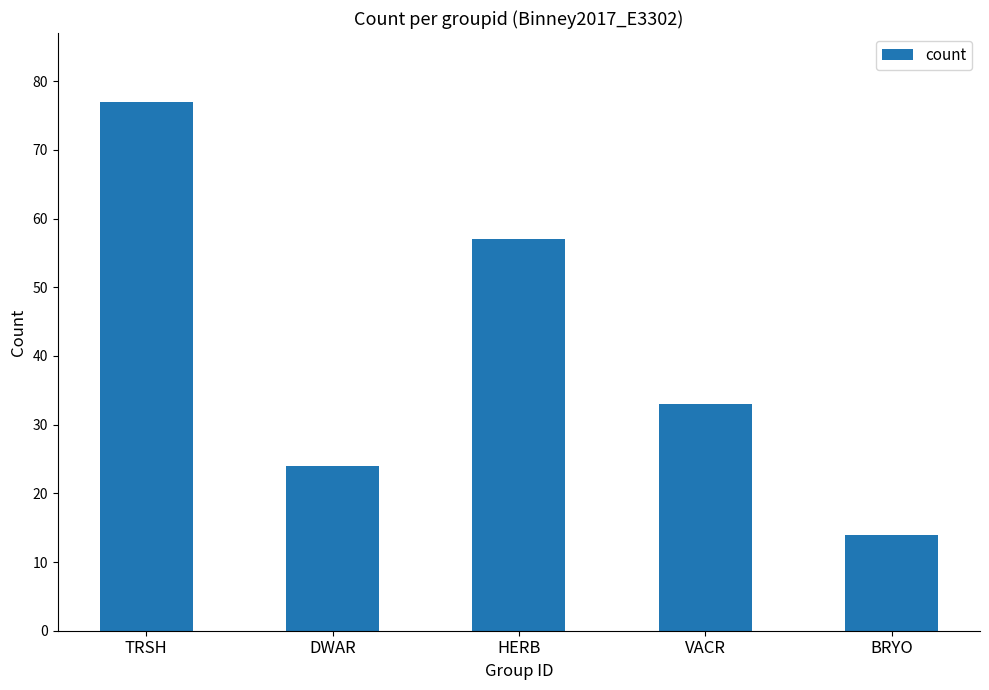

What position from the right is DWAR?

4